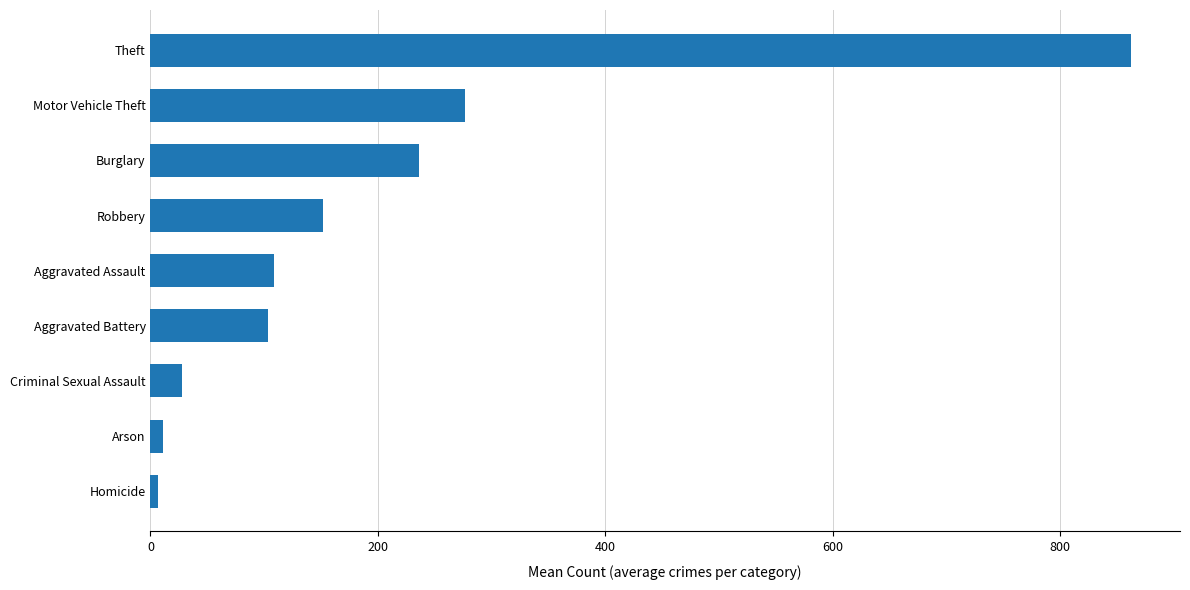

What is the difference between the maximum and second lowest values?

851.2